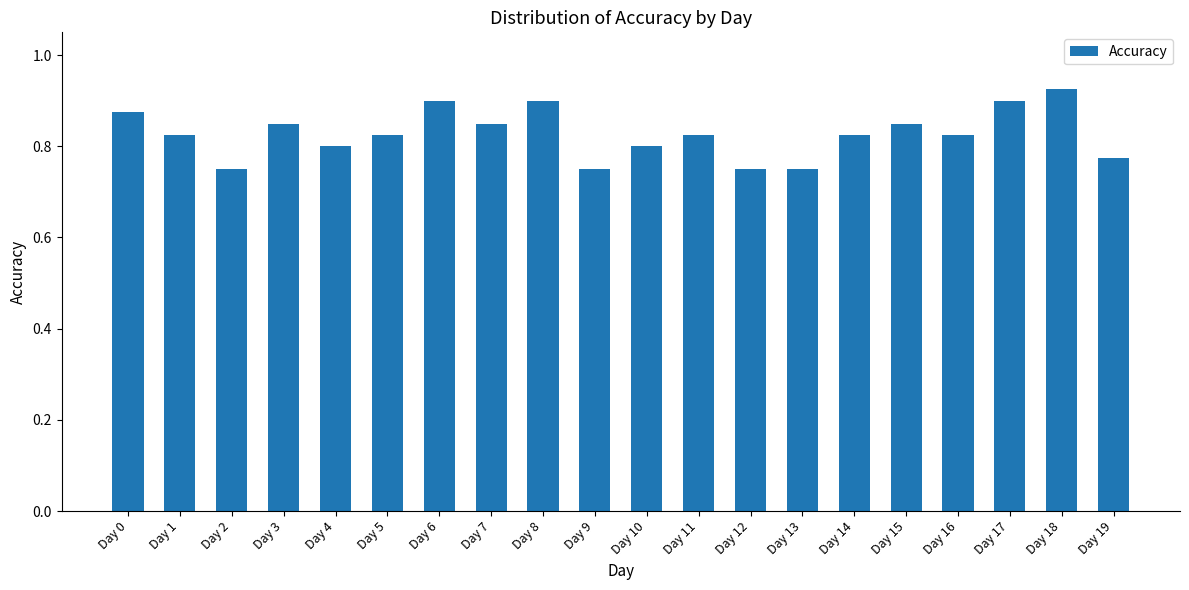

What is the sum of all values?

16.6